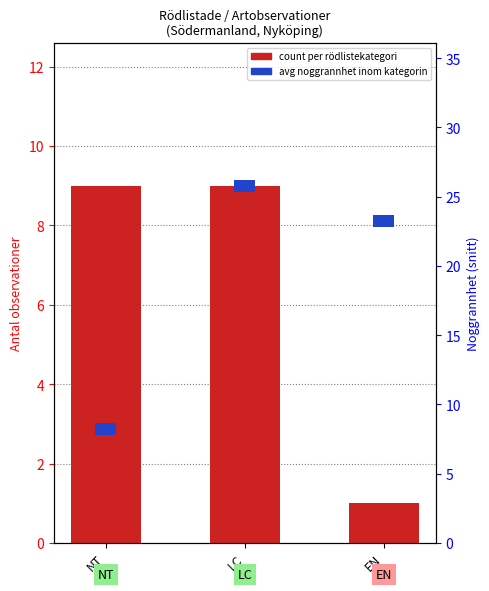

What is the label of the 1st bar from the right?

EN